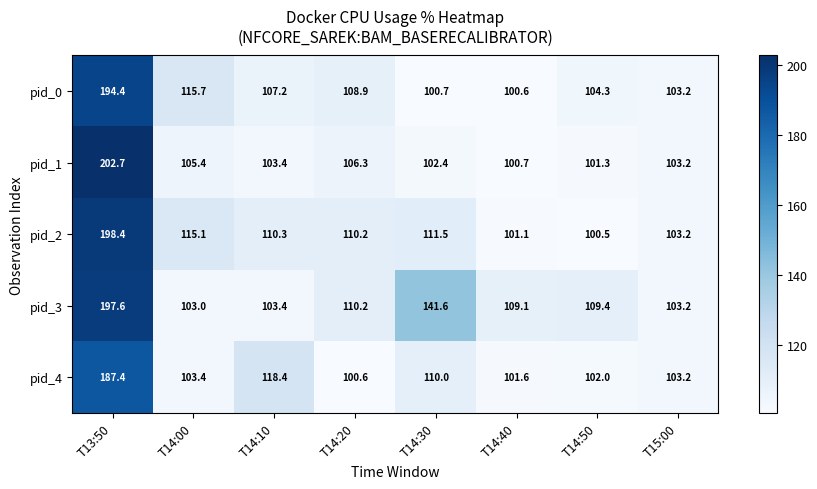

Which series has the widest spread of values?

pid_1